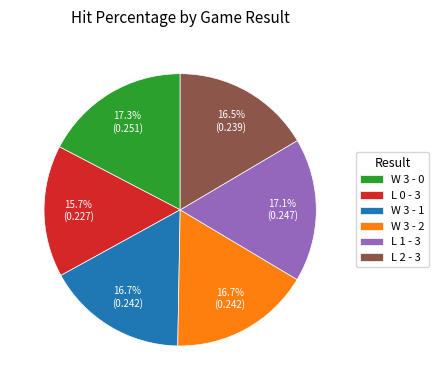

How much of the chart is everything except L 2 - 3?

83.5%